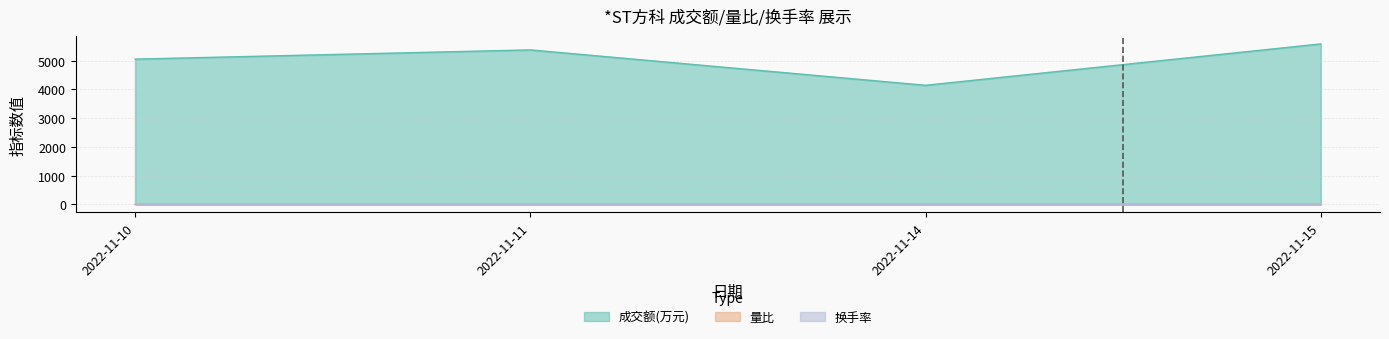

Which category has the highest value in the 换手率 series?

2022-11-15